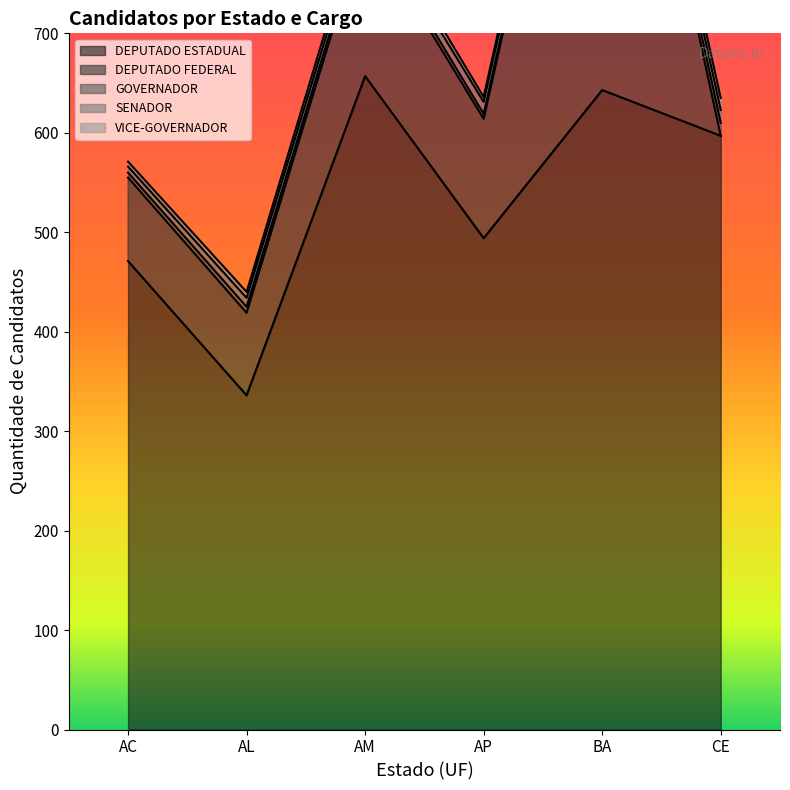

How many data points in SENADOR are above 11?

2